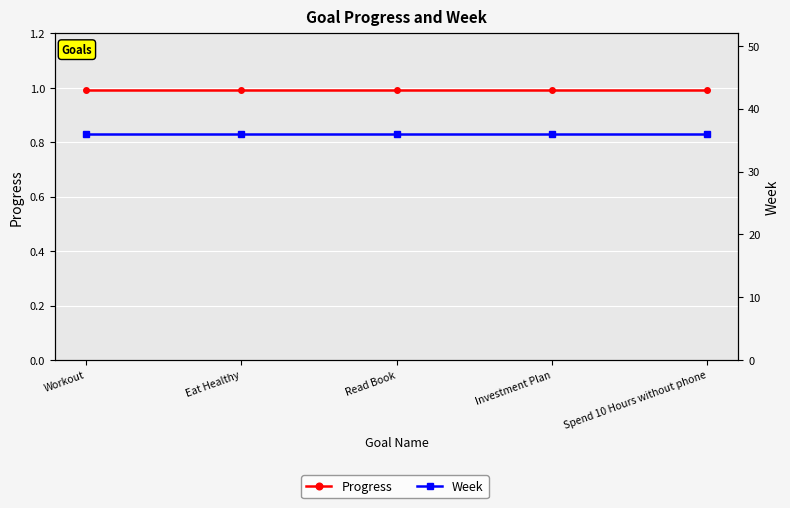

Reading left to right, what are all the values shown in this chart?

Progress: Workout=1.0	Eat Healthy=1.0	Read Book=1.0	Investment Plan=1.0	Spend 10 Hours without phone=1.0
Week: Workout=36.0	Eat Healthy=36.0	Read Book=36.0	Investment Plan=36.0	Spend 10 Hours without phone=36.0